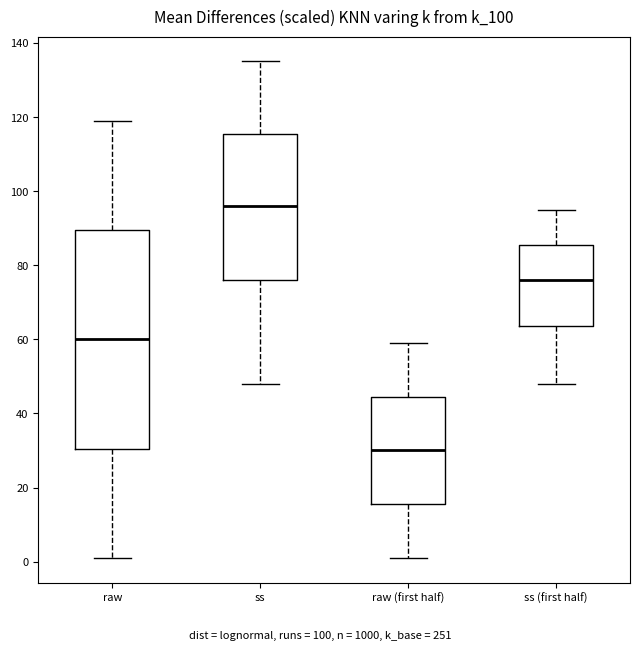

Reading left to right, read every box against the y-axis: the position of its median line, the range the box covers, and the ends of its whiskers. The values are not printed on the chart, so give them approximately, as read against the axis.

raw: median 60, box 30 to 90, whiskers 2 to 120
ss: median 96, box 76 to 116, whiskers 48 to 136
raw (first half): median 30, box 16 to 44, whiskers 2 to 60
ss (first half): median 76, box 64 to 86, whiskers 48 to 96